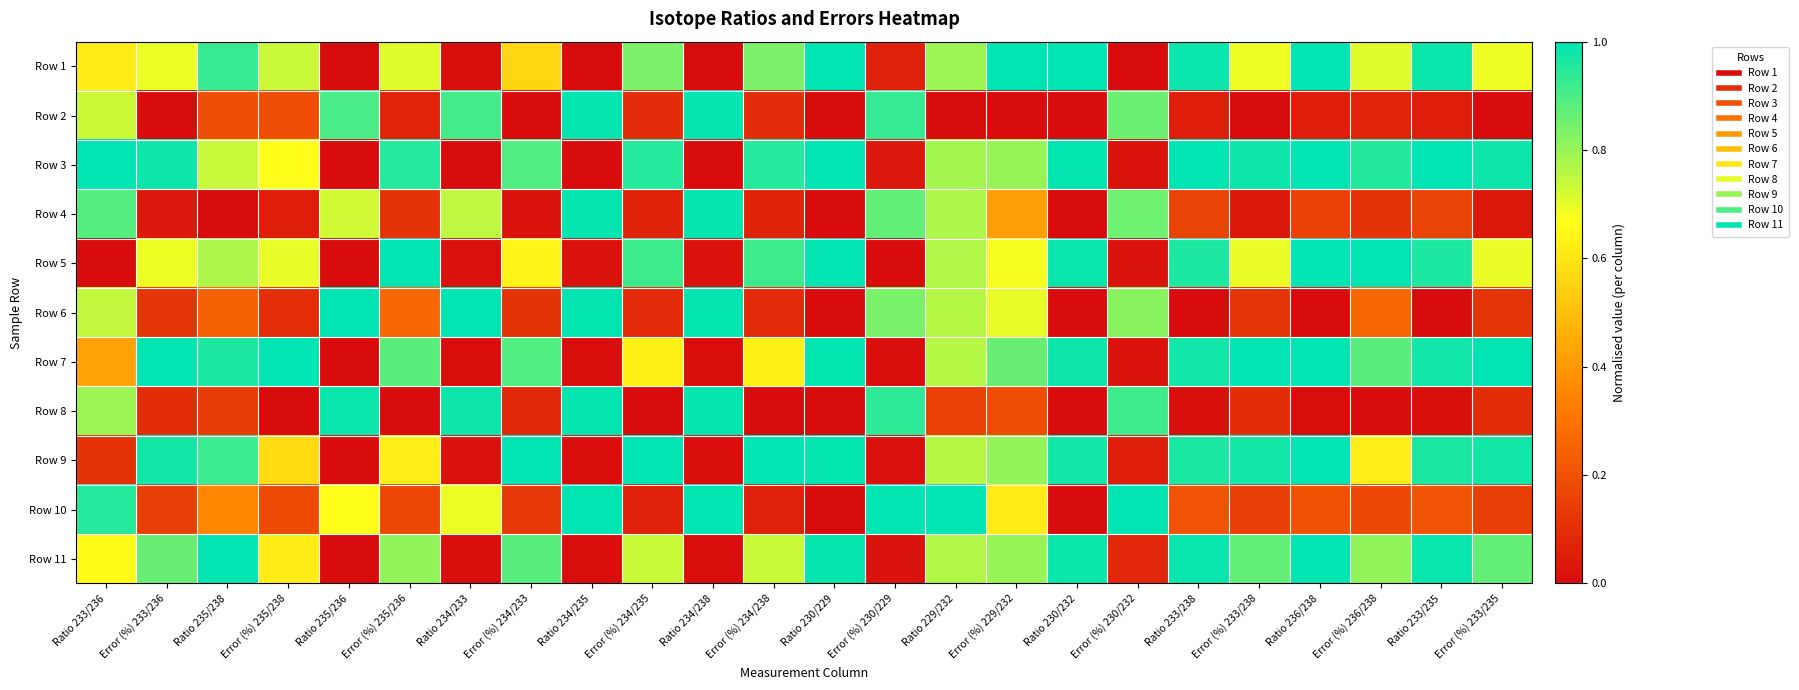

What is the greatest value displayed?

1.0